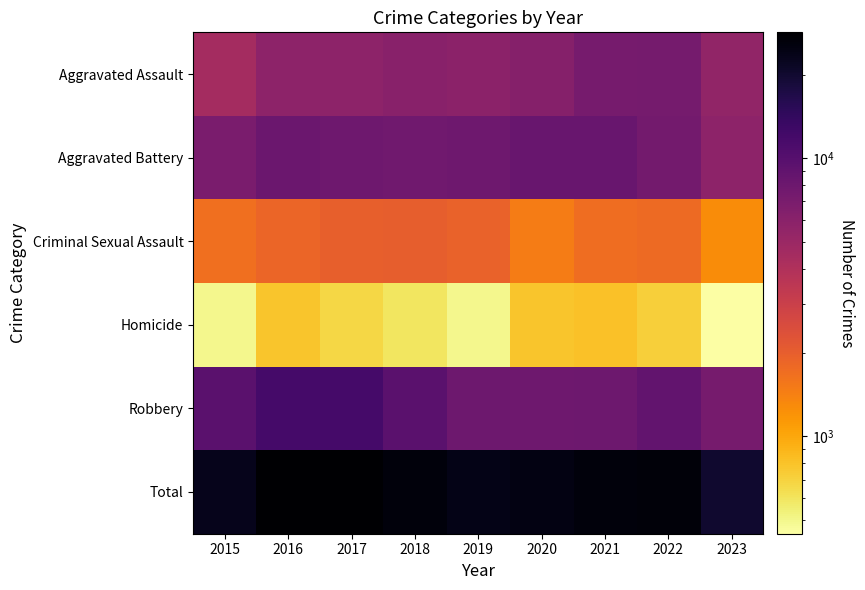

At which category is the sum across all series the highest?

2016